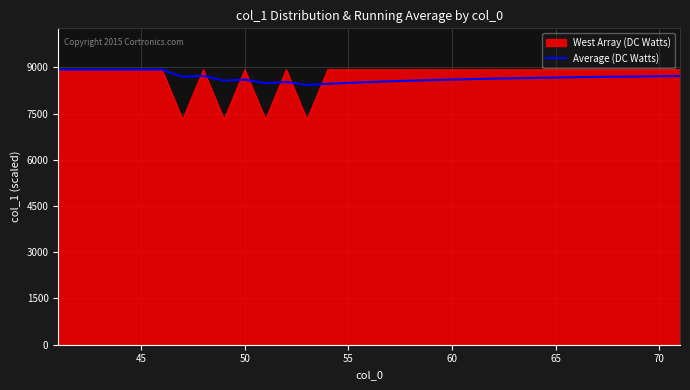

How many lines are shown in the chart?

2